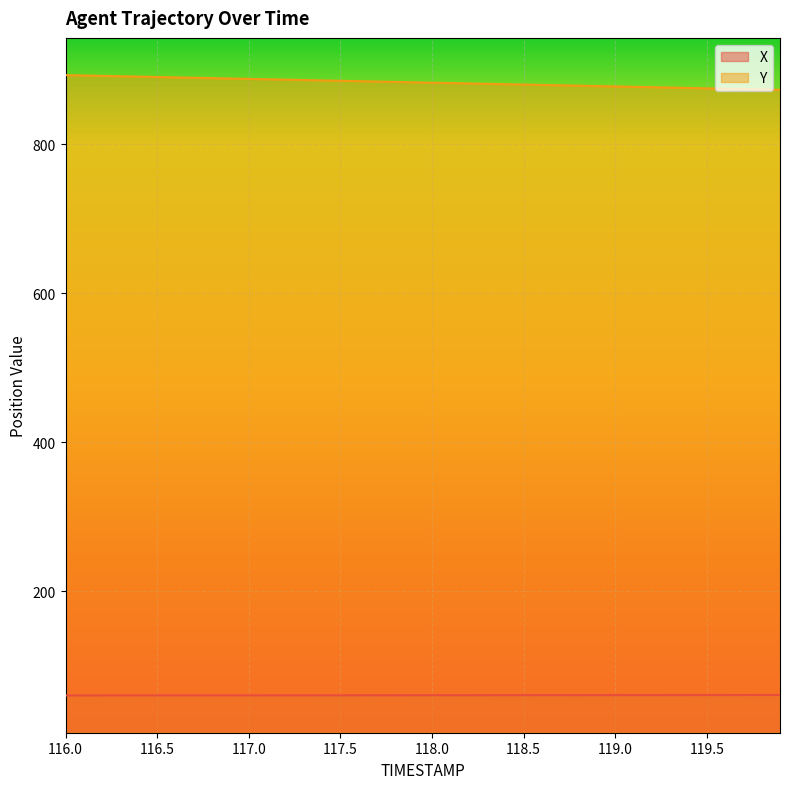

The X series shows 60.3 at 116.3. True or false?

True